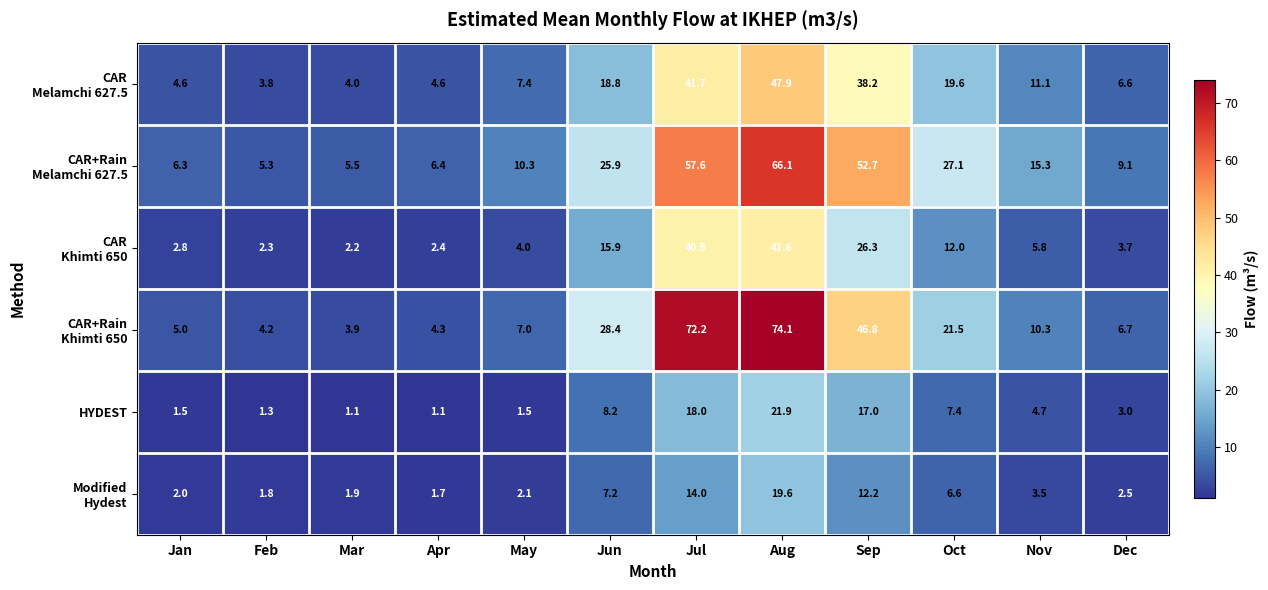

At which category does the chart reach its peak across all series?

Aug